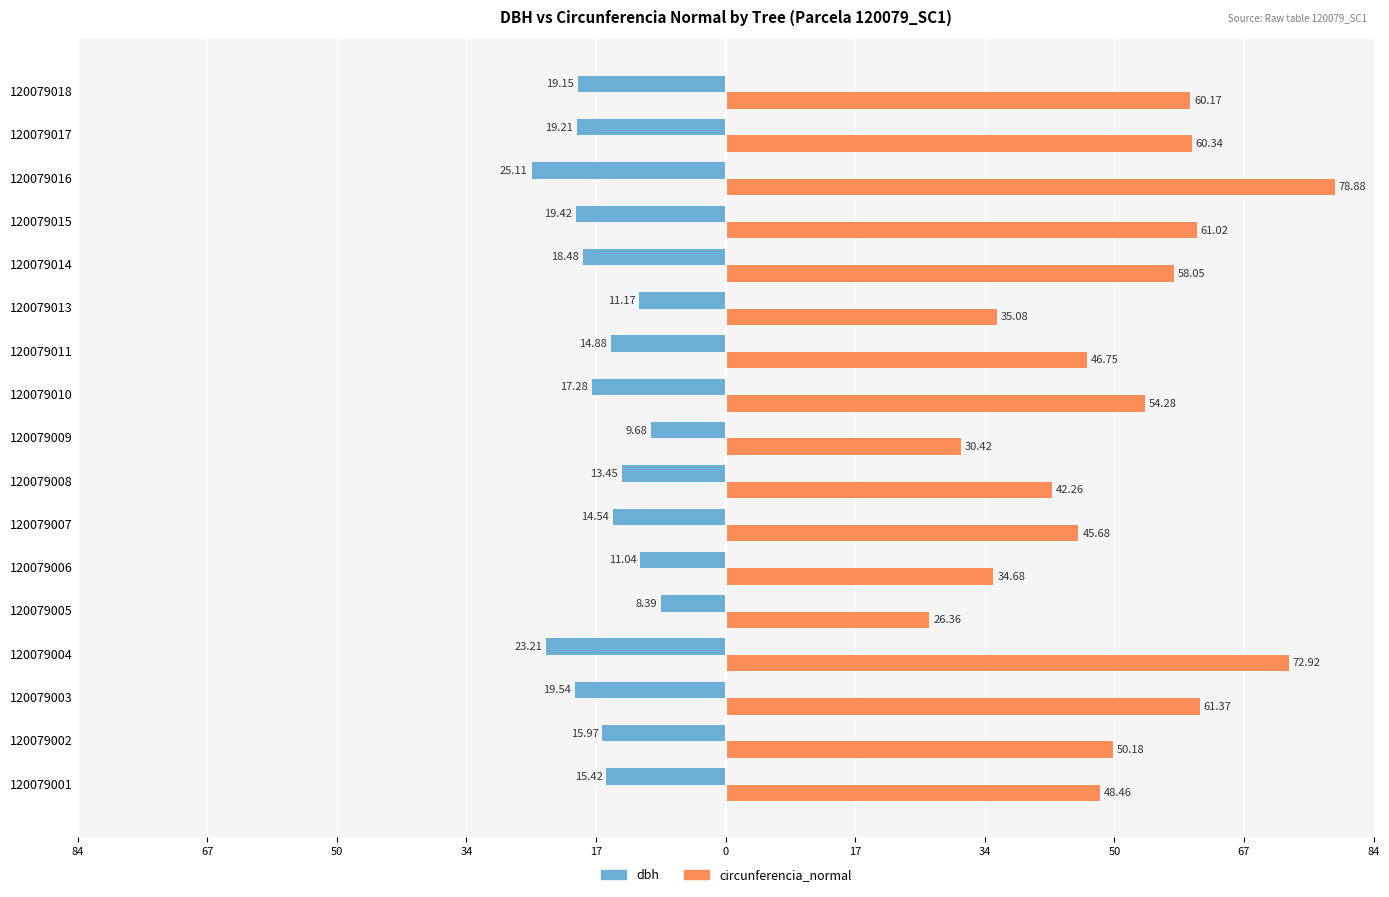

What are all the series names shown in the legend?

dbh, circunferencia_normal